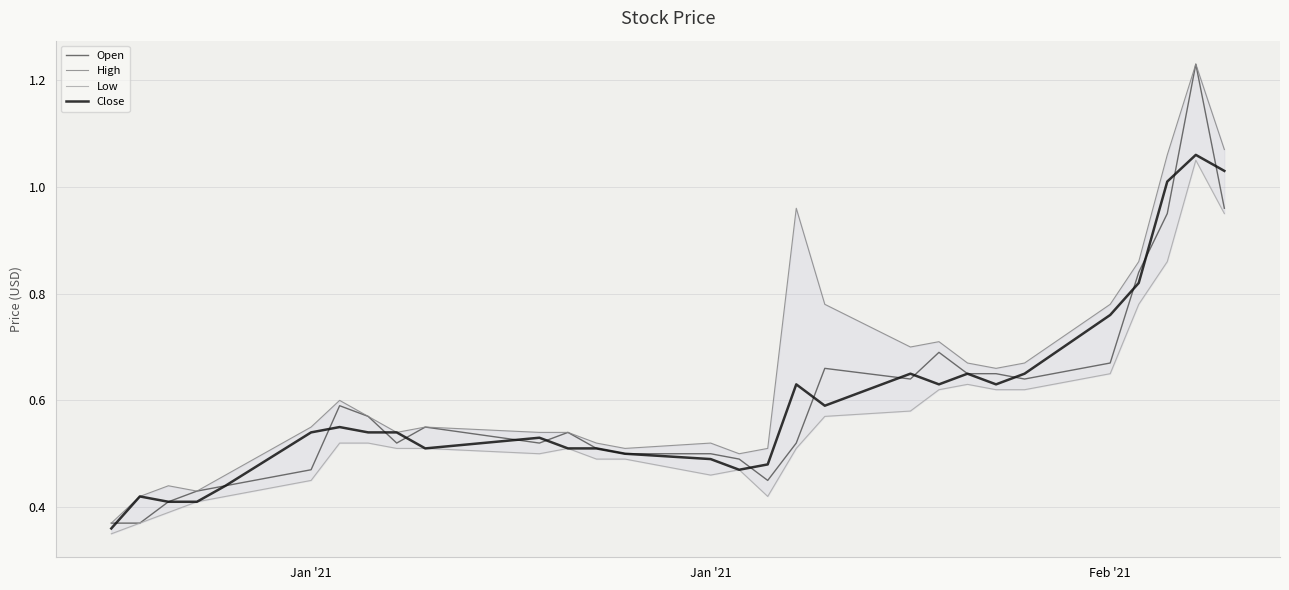

Does the chart display data point markers on the line(s)?

No